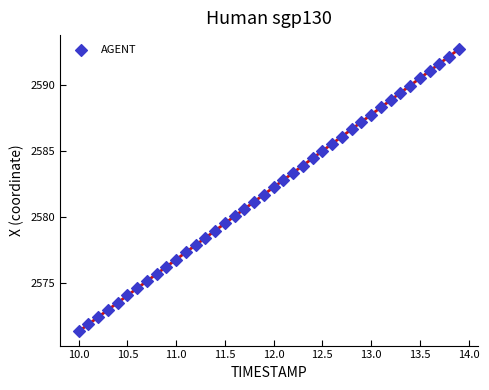

What is the range of X values (max minus min)?

3.9